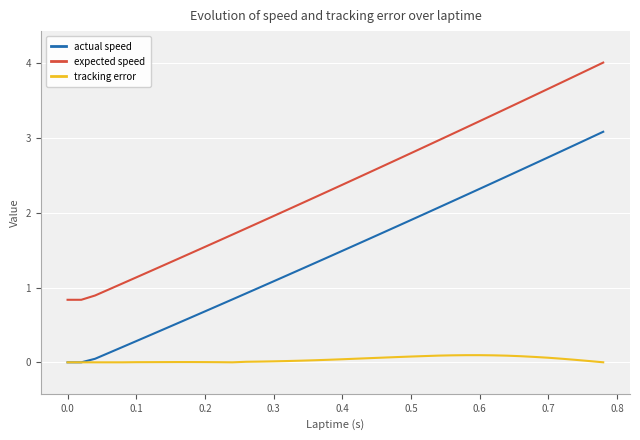

What is the sum of all actual speed values?

58.7